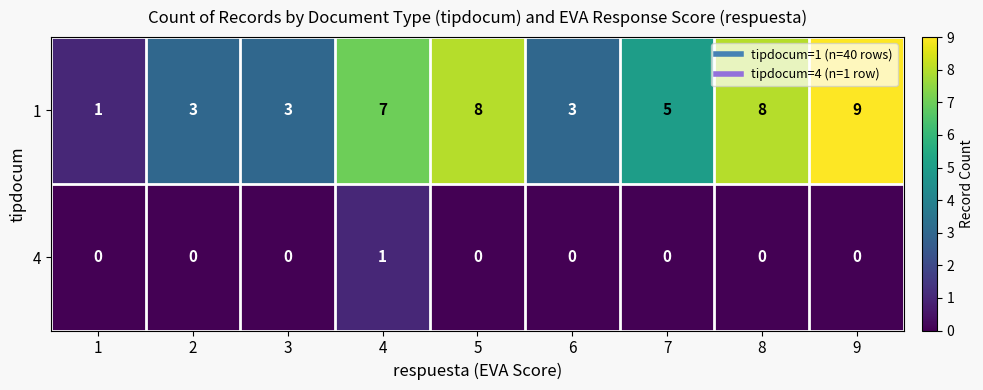

At how many categories does at least one series exceed 6?

4